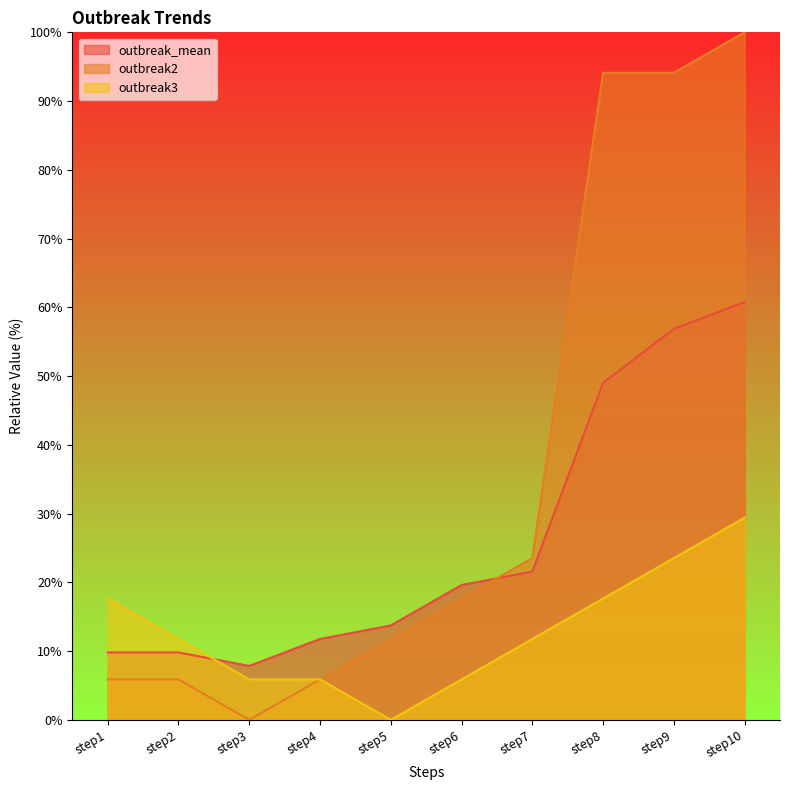

At step6, list the series in order from largest to smallest.

outbreak_mean, outbreak2, outbreak3